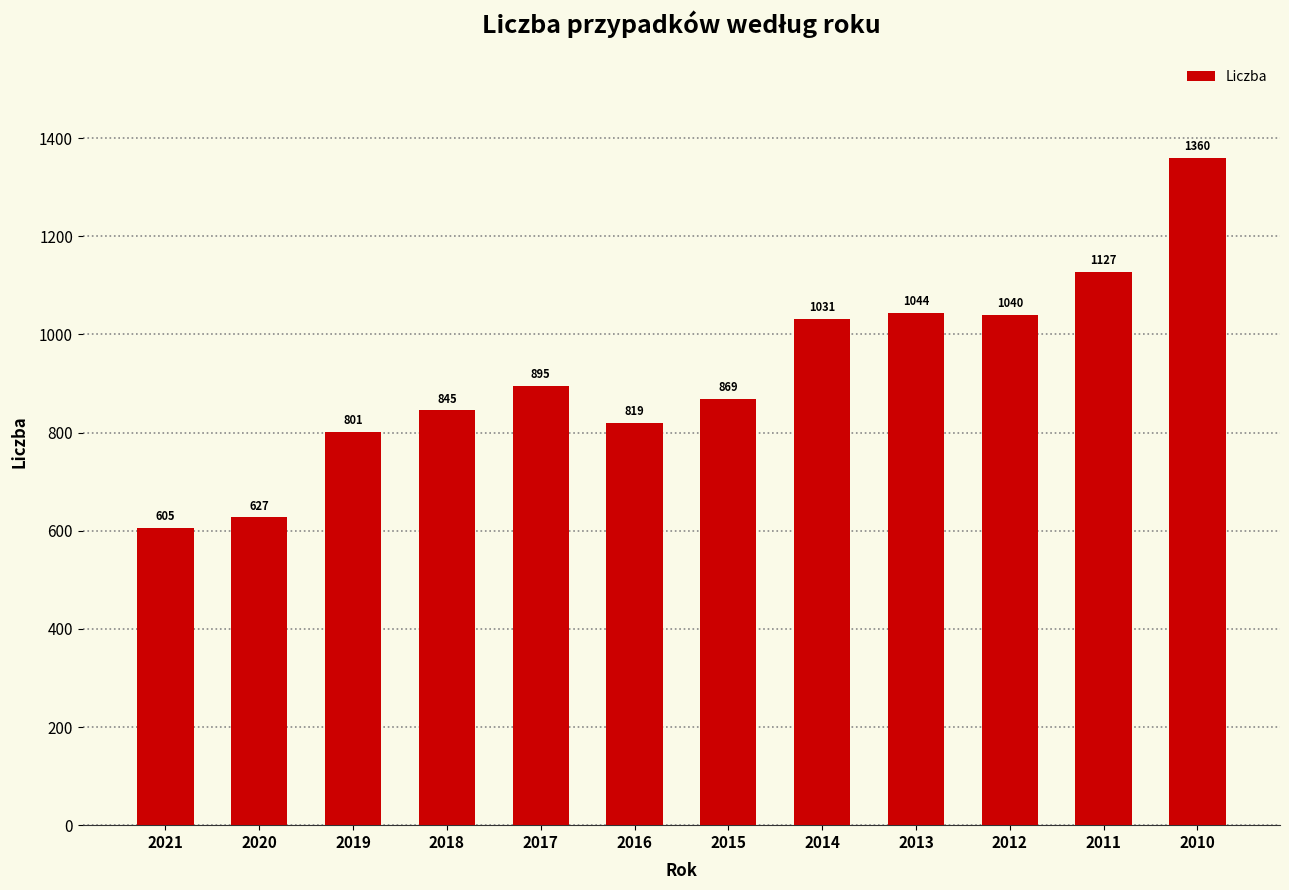

True or false: the data shows 2334 at 2010.

False